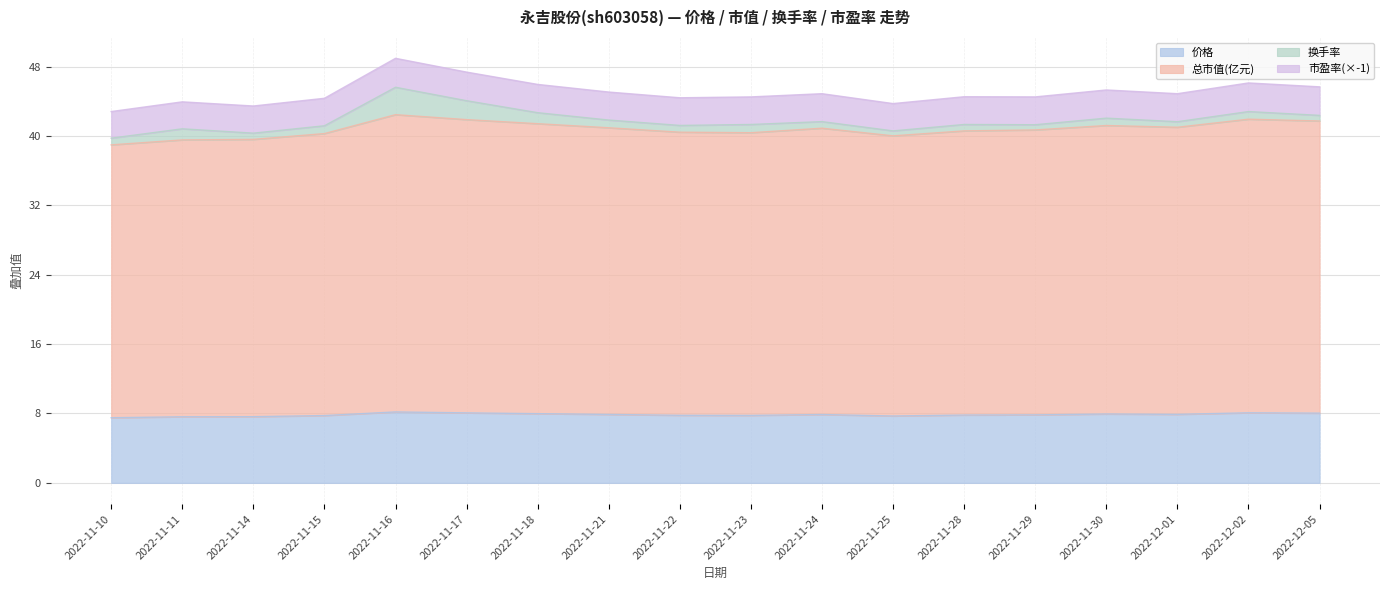

What is the average value of the 价格 series?

7.9